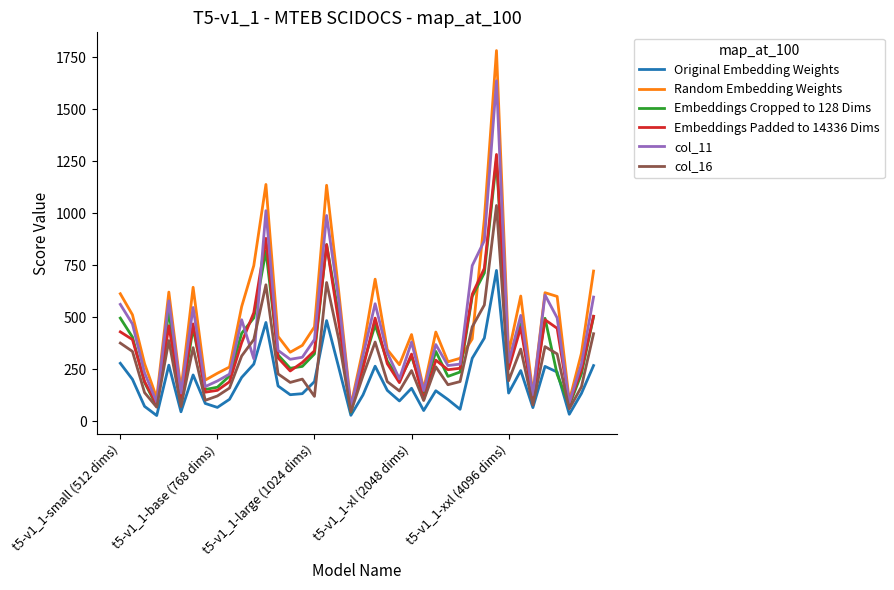

Which series has the widest spread of values?

Random Embedding Weights